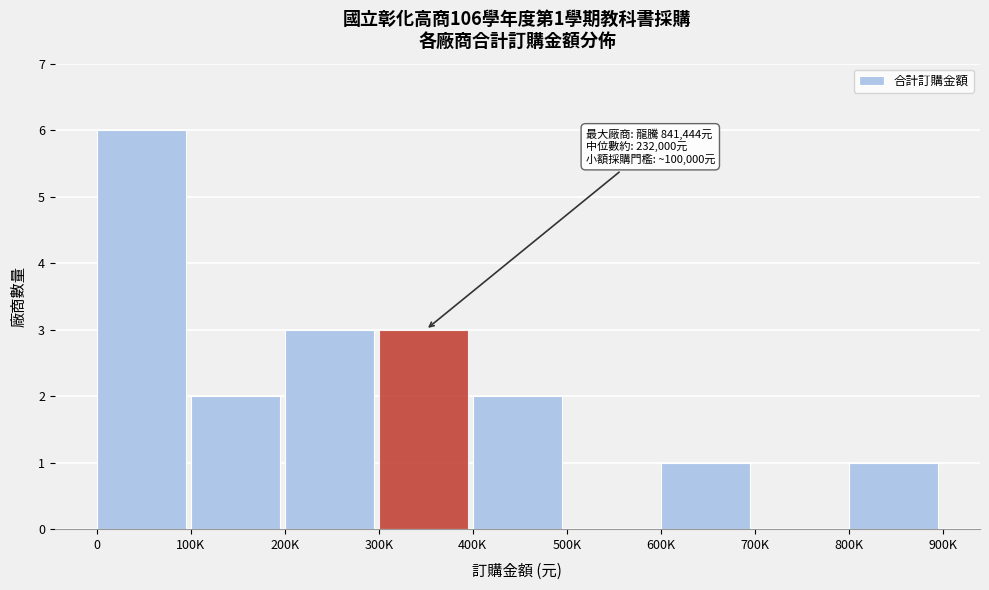

Reading left to right, list all the values displayed in this chart.

0=6	100K=2	200K=3	300K=3	400K=2	500K=0	600K=1	700K=0	800K=1